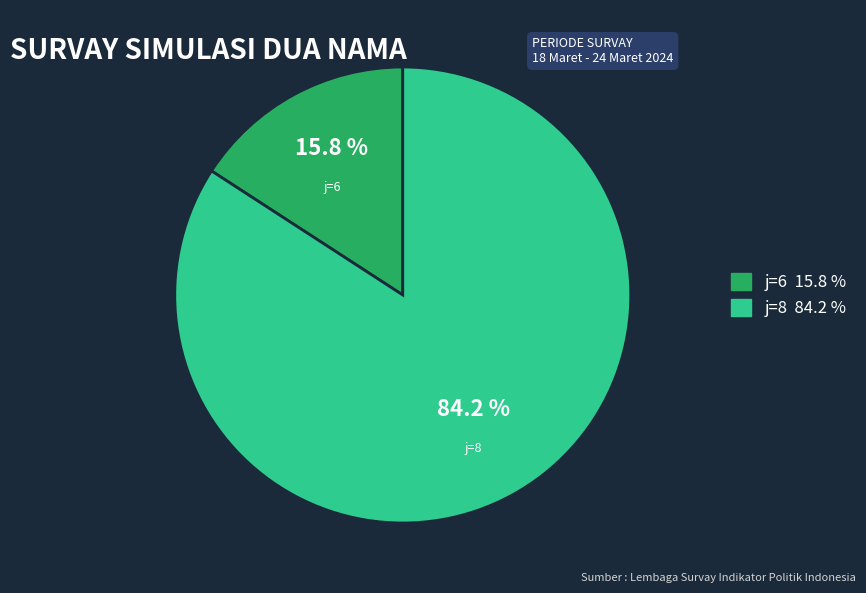

Does any single category account for the majority?

Yes